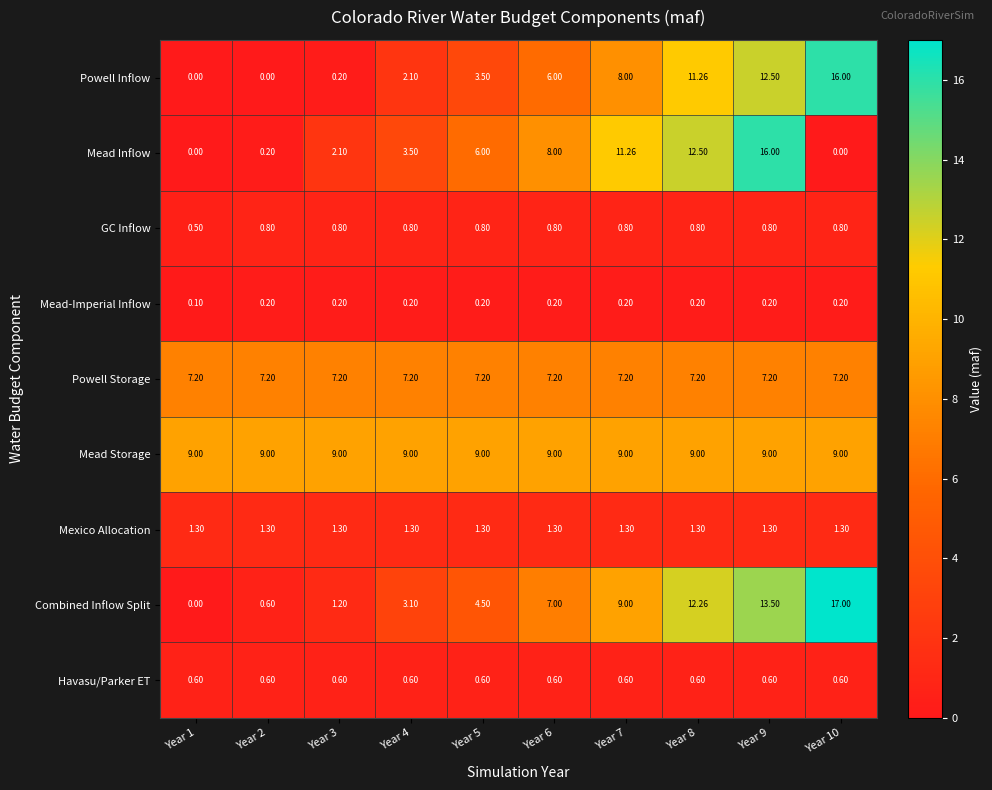

How many data points in Mead Inflow are less than 6?

5